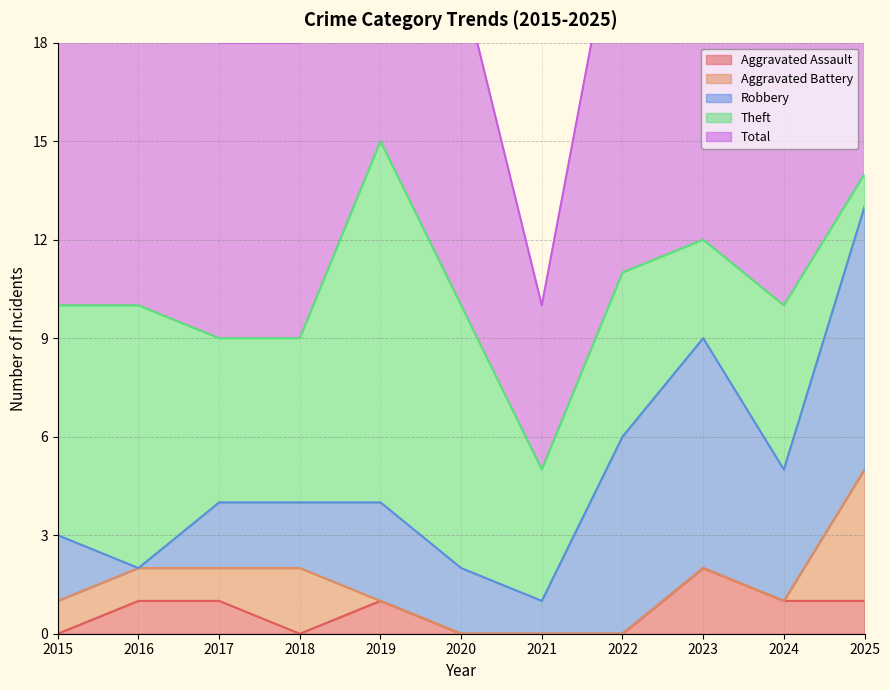

At which label is Total closest to 10?

2015